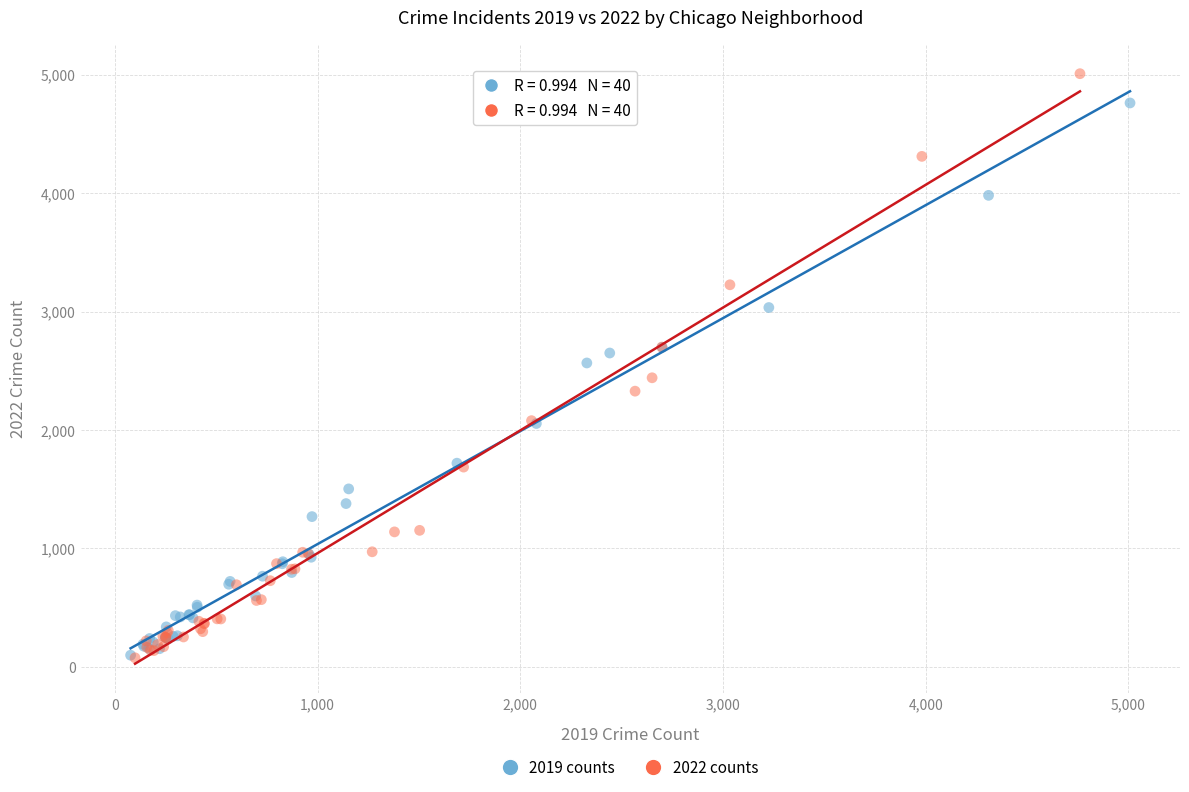

Which series reaches the maximum Y coordinate?

2022 counts